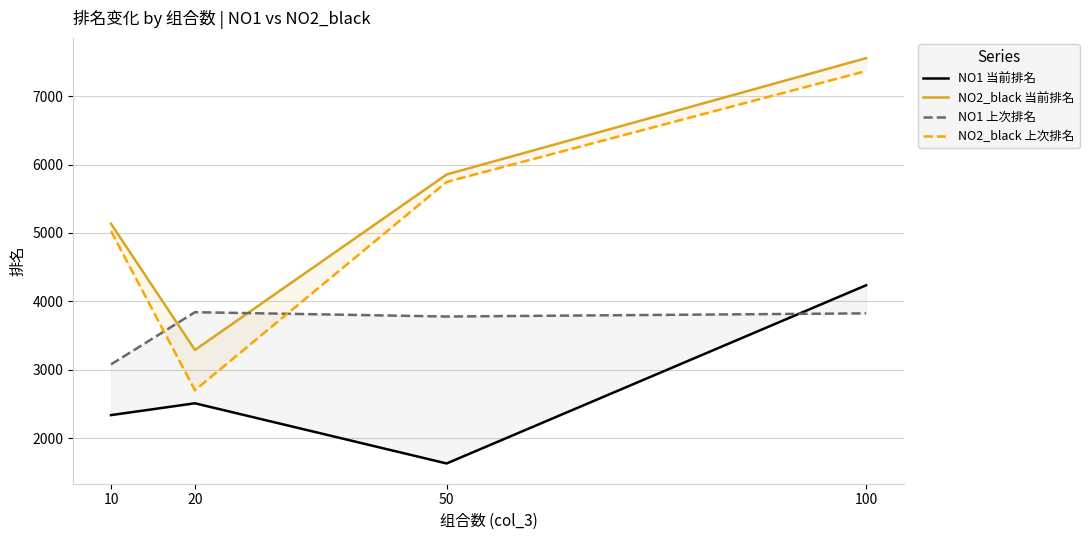

True or false: NO2_black 当前排名 and NO2_black 上次排名 cross at least once.

False